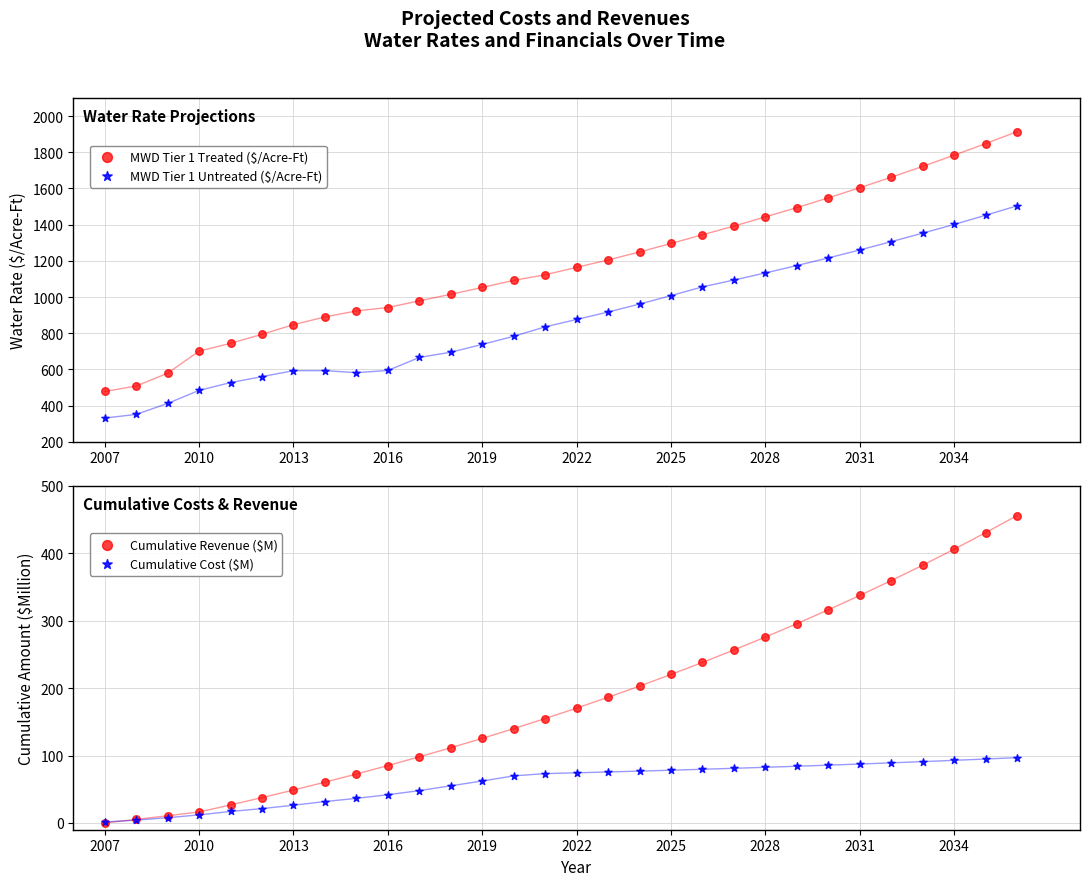

What are all the series names shown in the legend?

MWD Tier 1 Treated ($/Acre-Ft), MWD Tier 1 Untreated ($/Acre-Ft), Cumulative Revenue ($M), Cumulative Cost ($M)